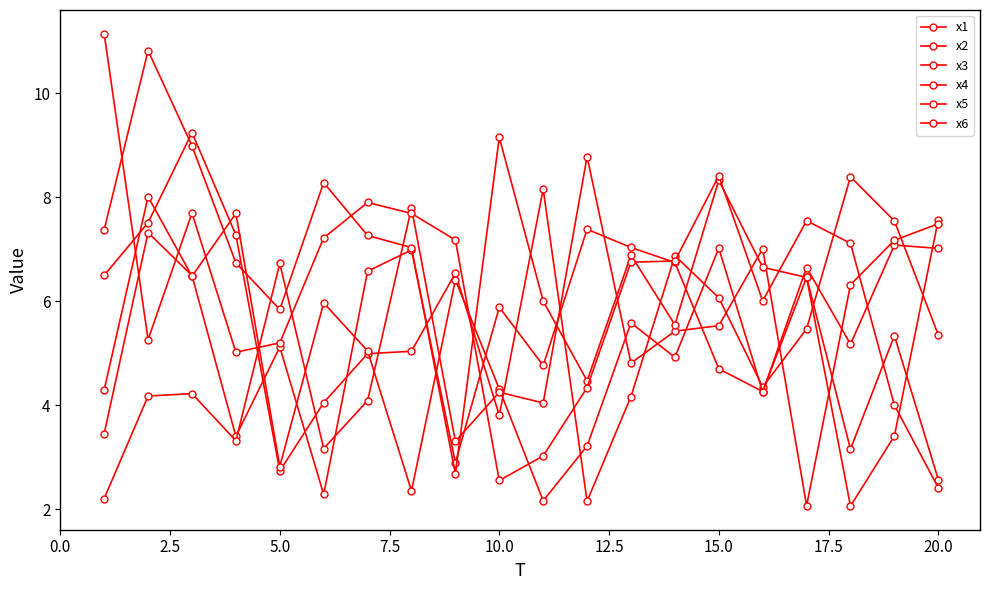

How many series are shown in this chart?

6